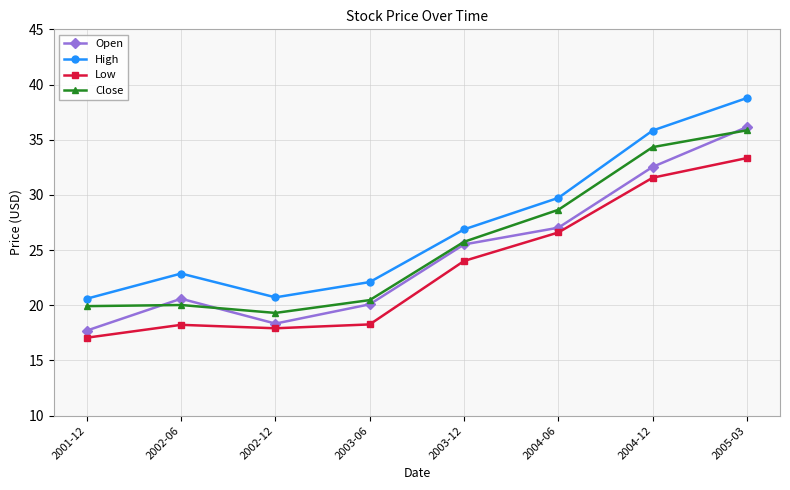

How many data points in Open are above 25?

4